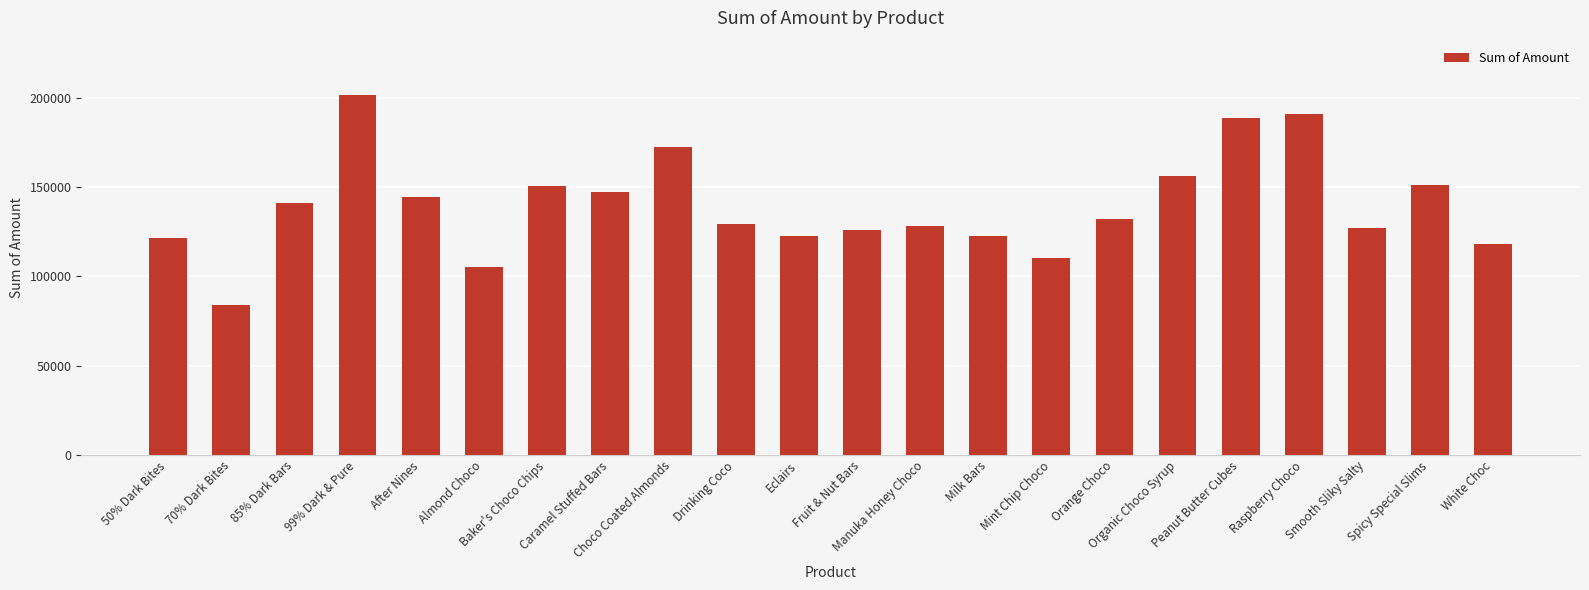

At which category does the chart reach its minimum across all series?

70% Dark Bites